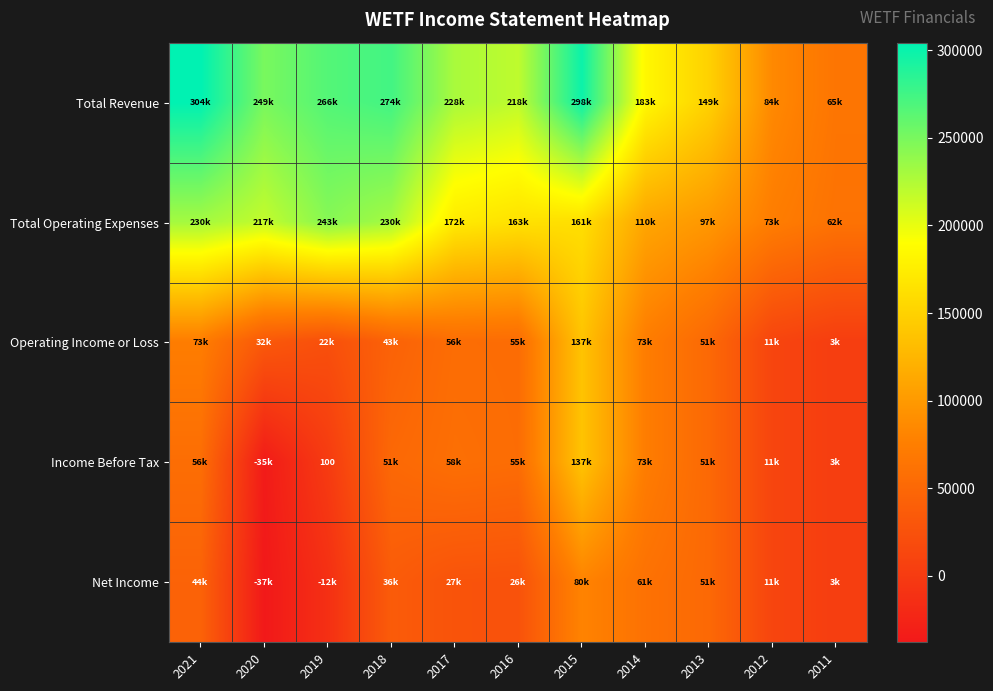

How many distinct data groups are displayed?

5